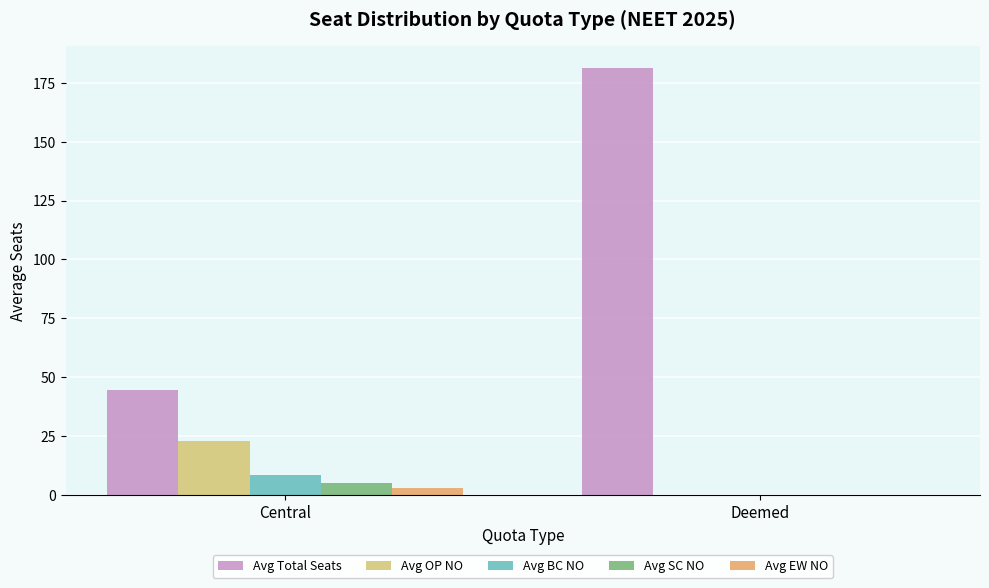

Is it true that Avg OP NO equals 14.5 at Central?

False